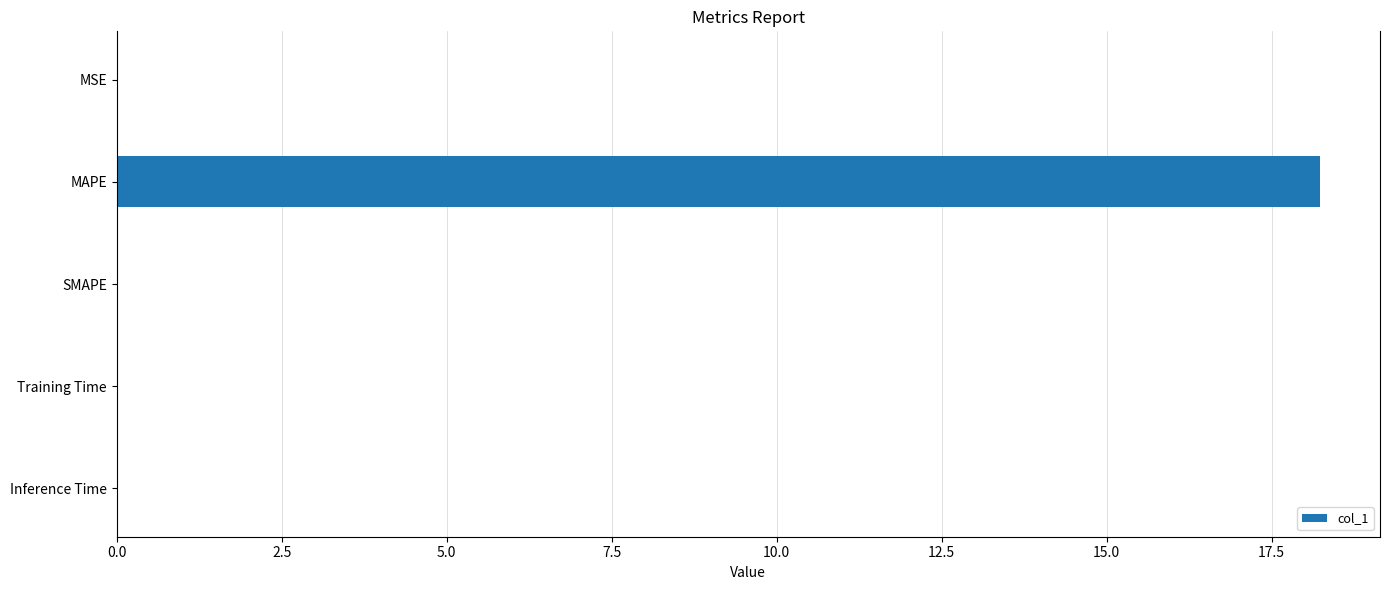

What is the approximate value at MAPE?

18.2